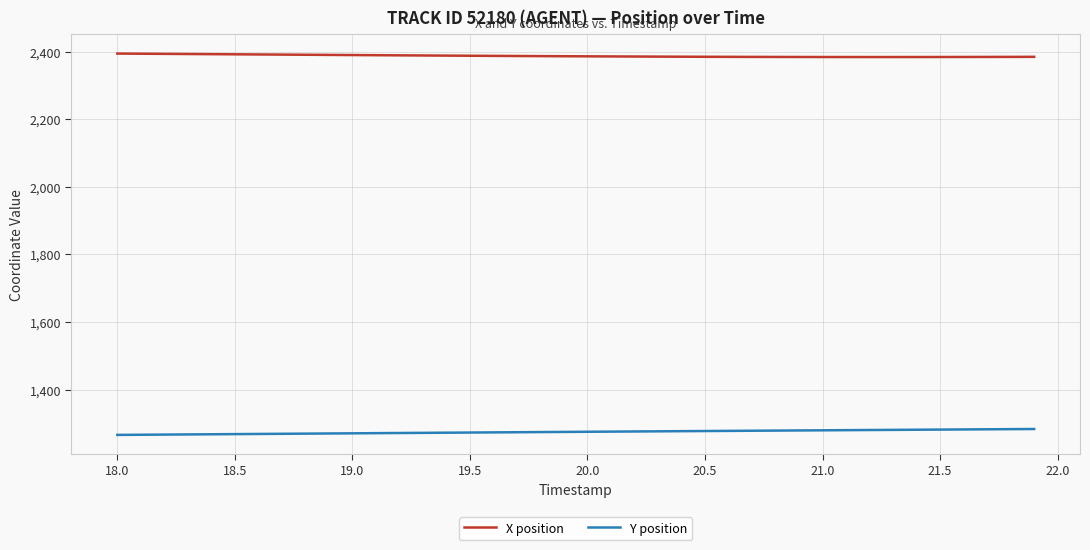

What is the difference between the maximum and second lowest values in the Y position series?

17.0